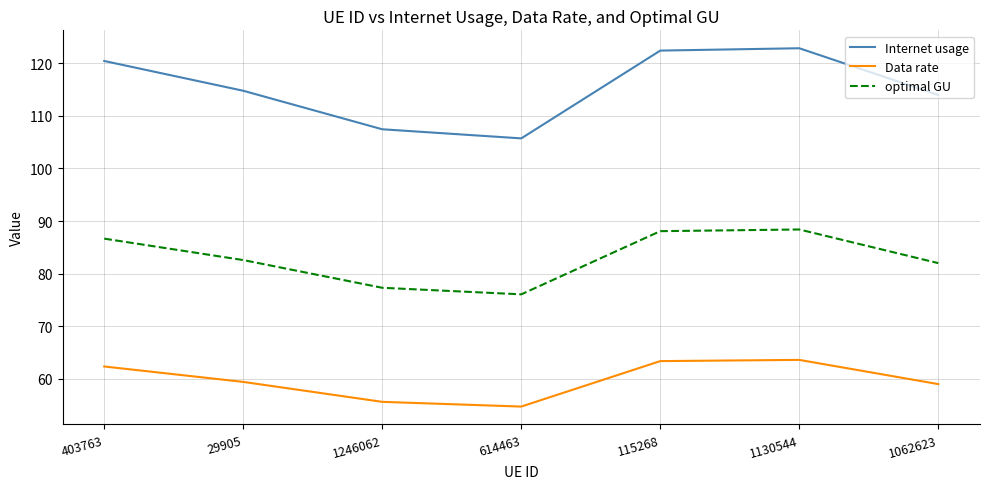

How many interior local peaks does the optimal GU series have?

1